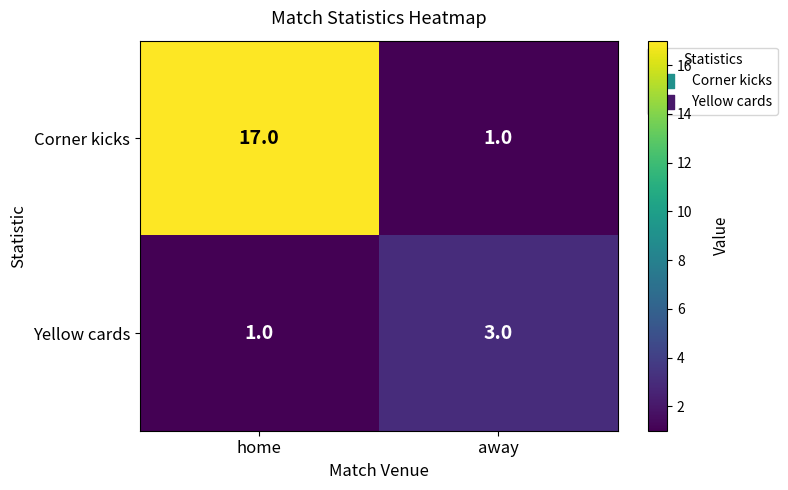

What is the sum of the Corner kicks values at home and away?

18